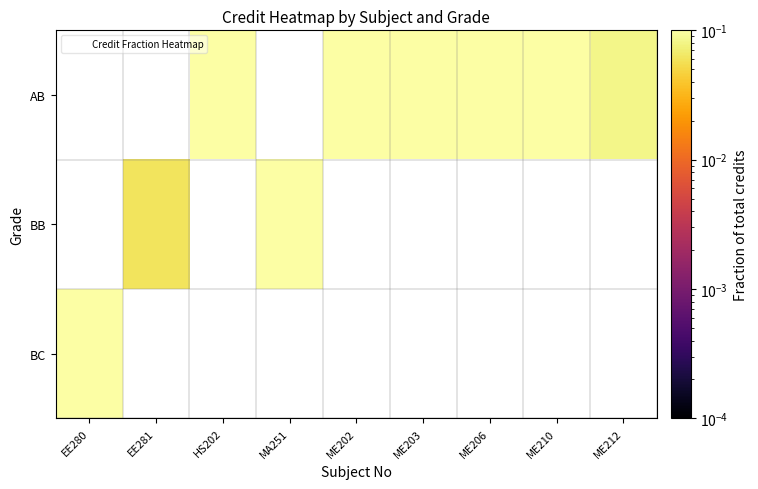

At which label does BC reach its minimum?

EE280